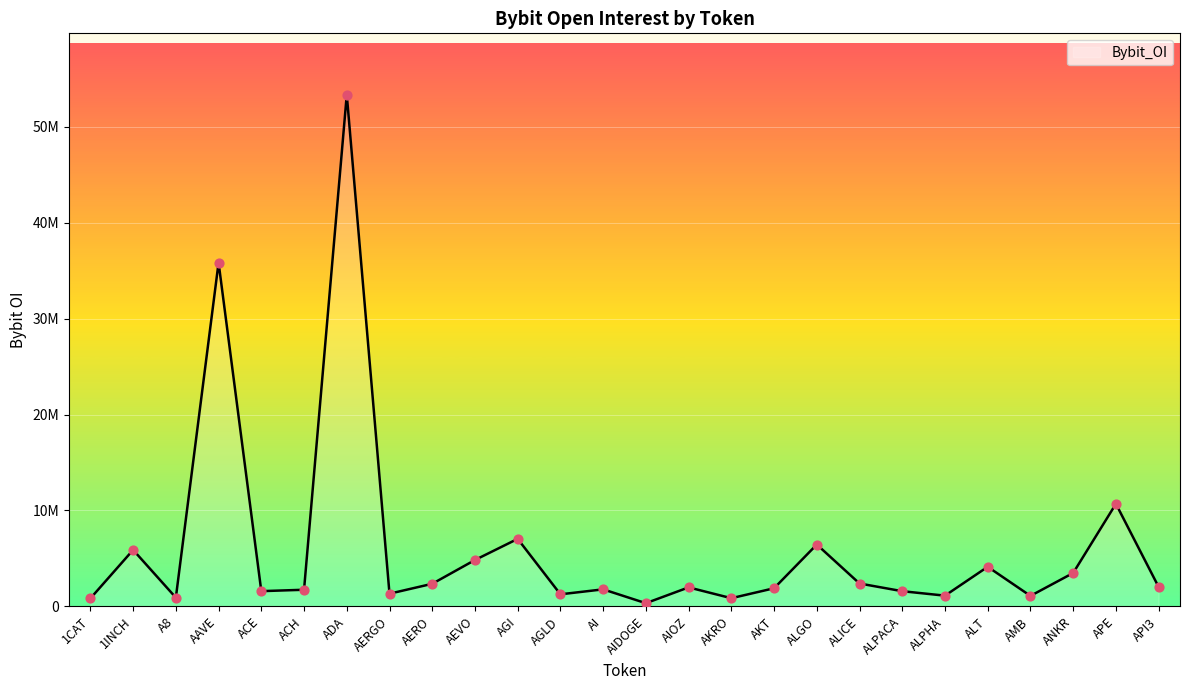

Is this an area chart (filled region under the line)?

Yes